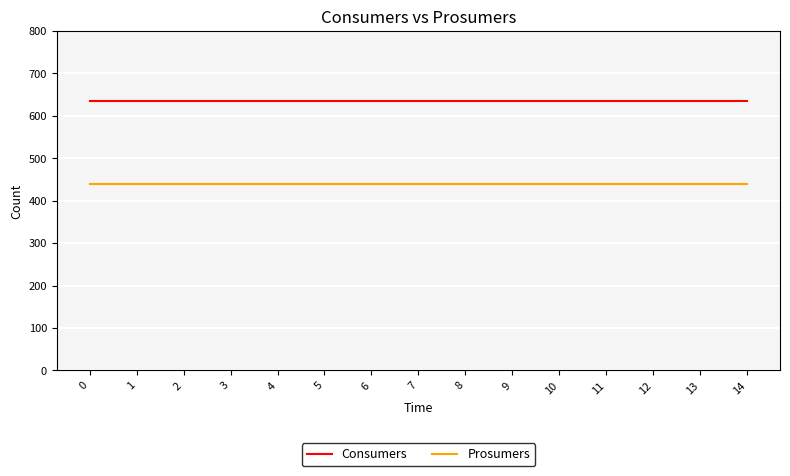

Does the chart display data point markers on the line(s)?

No